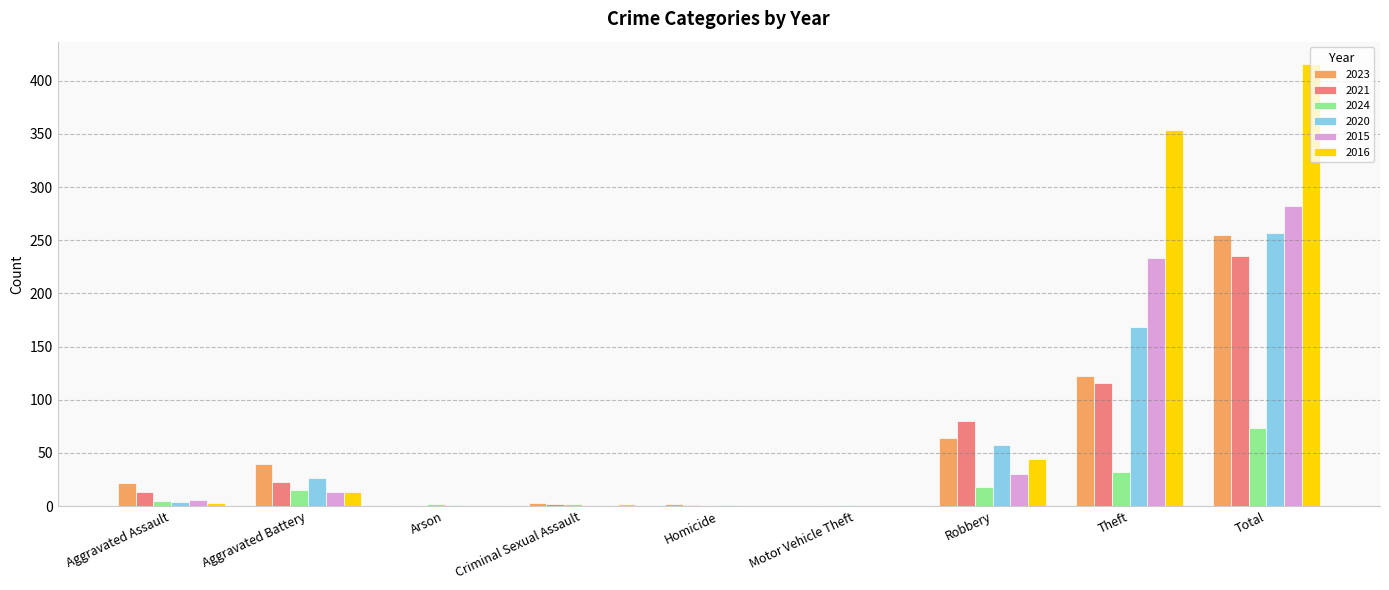

How many distinct data groups are displayed?

6